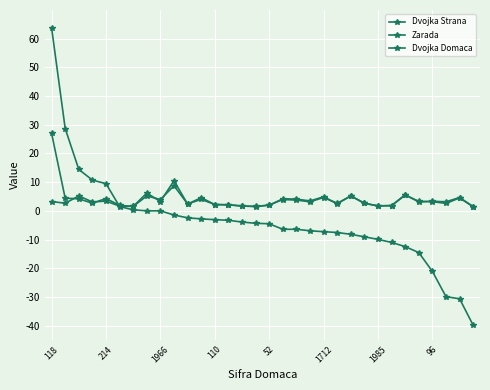

Is this an area chart (filled region under the line)?

No